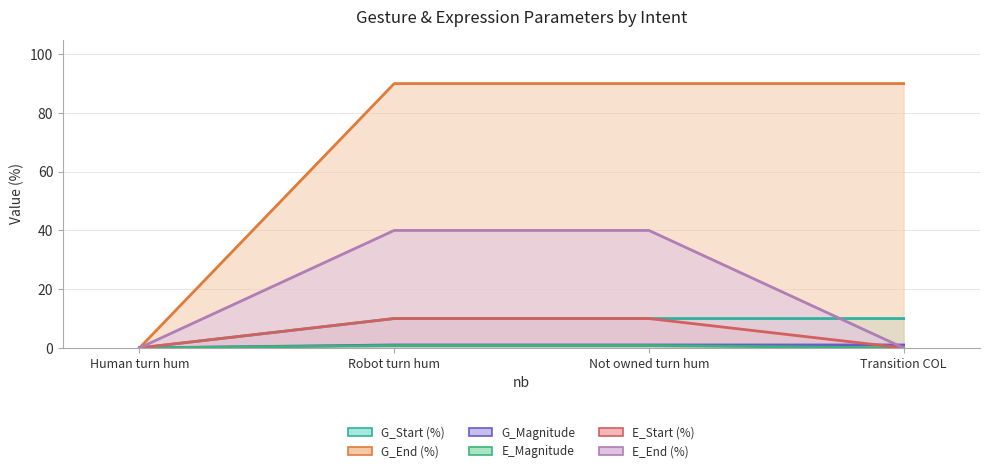

True or false: E_Magnitude has a value of 0.8 at Robot turn hum.

True